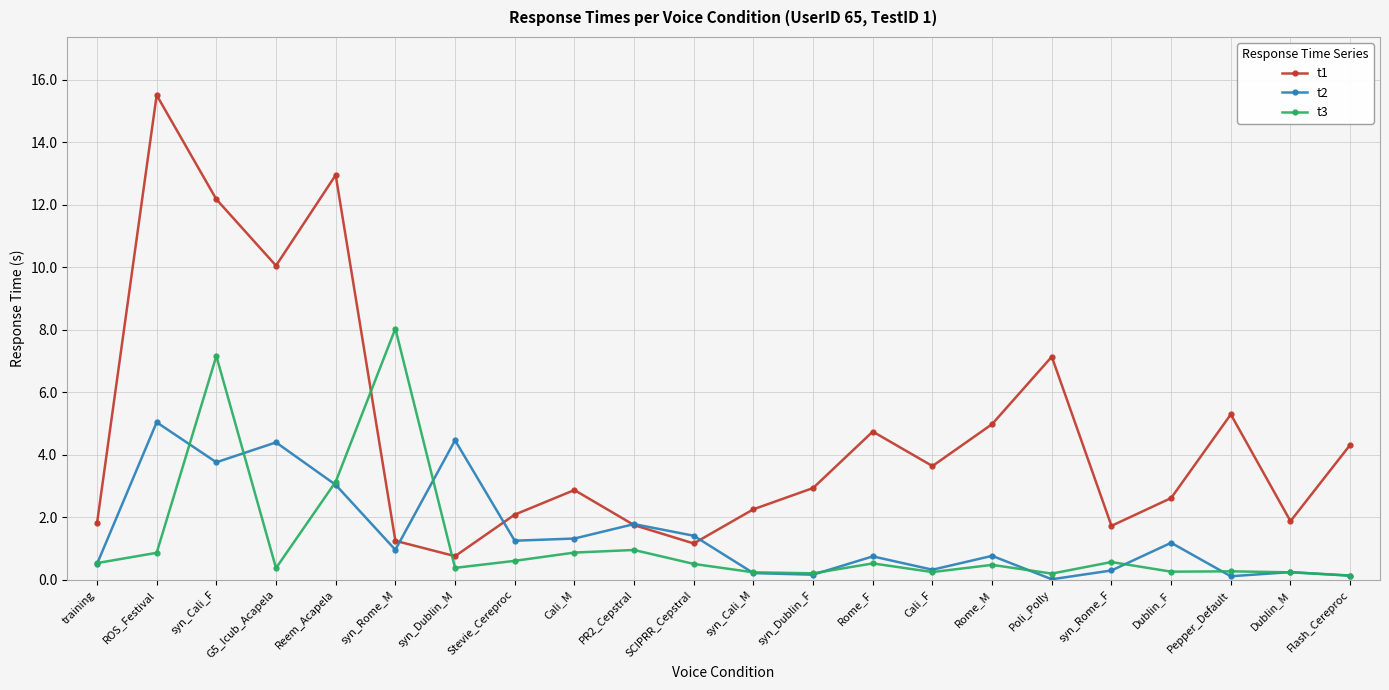

Read the t1 value at Pepper_Default.

5.3